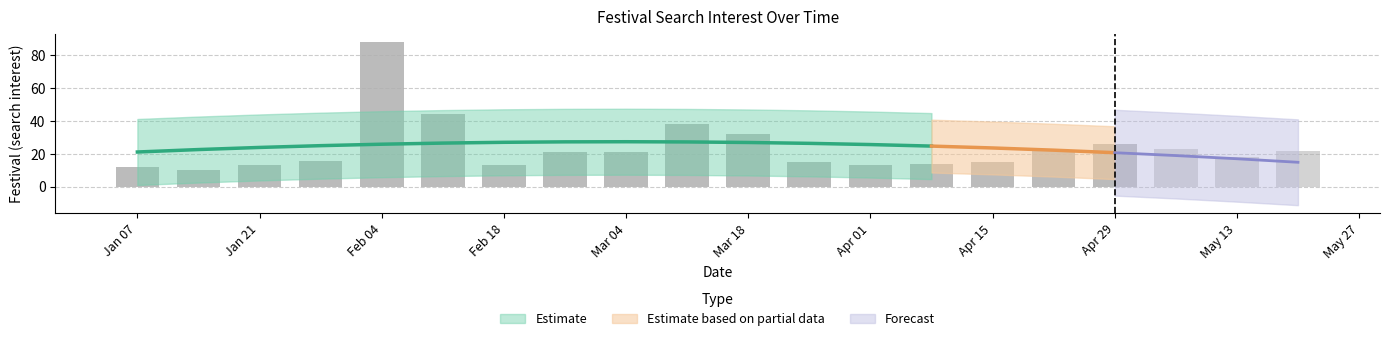

What is the average value?

24